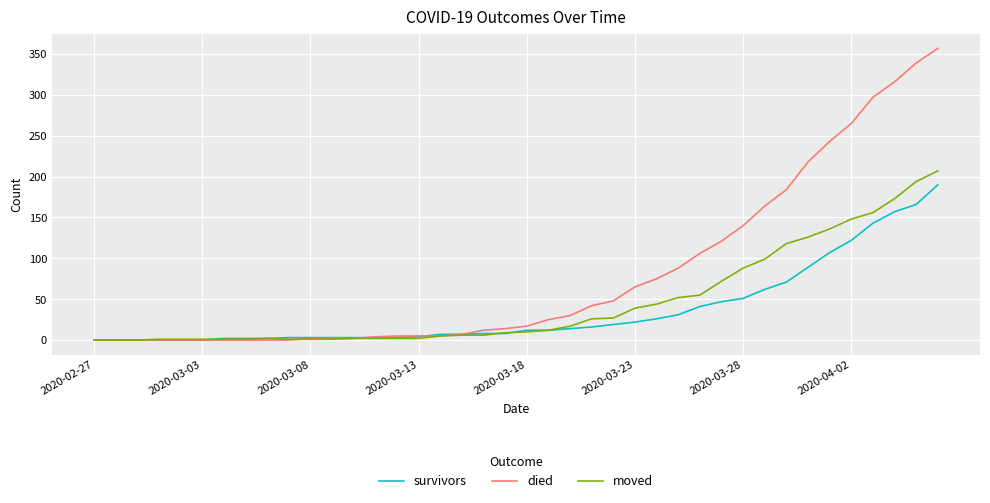

What are all the series names shown in the legend?

survivors, died, moved